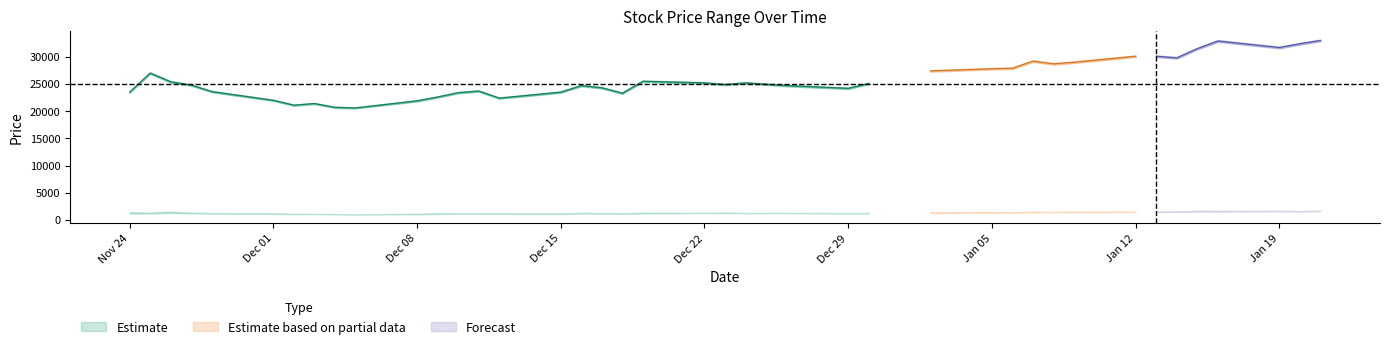

What is the value of the Close point at the 36th from the left?

31500